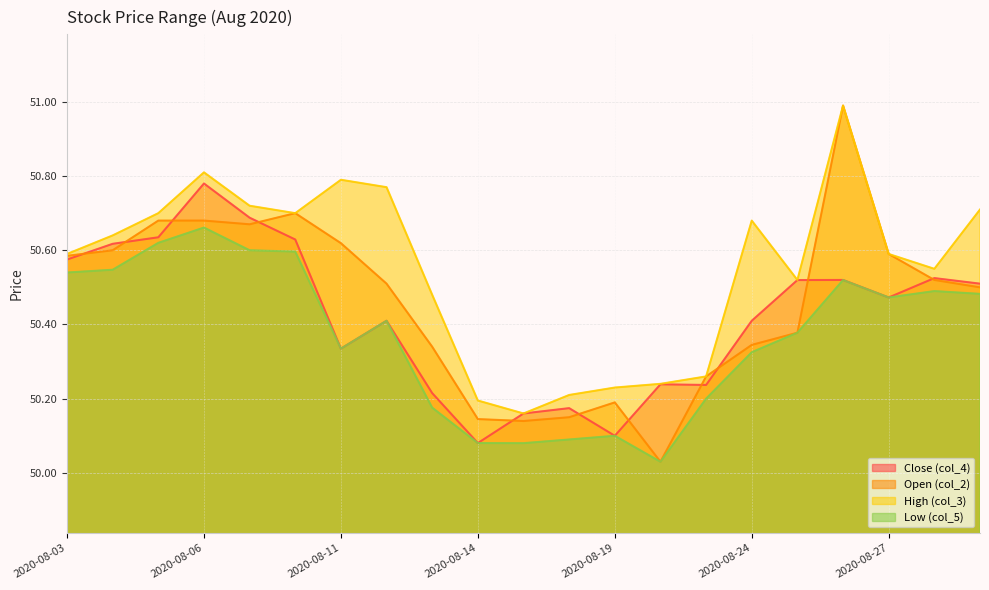

At which label is High (col_3) closest to 50?

2020-08-17